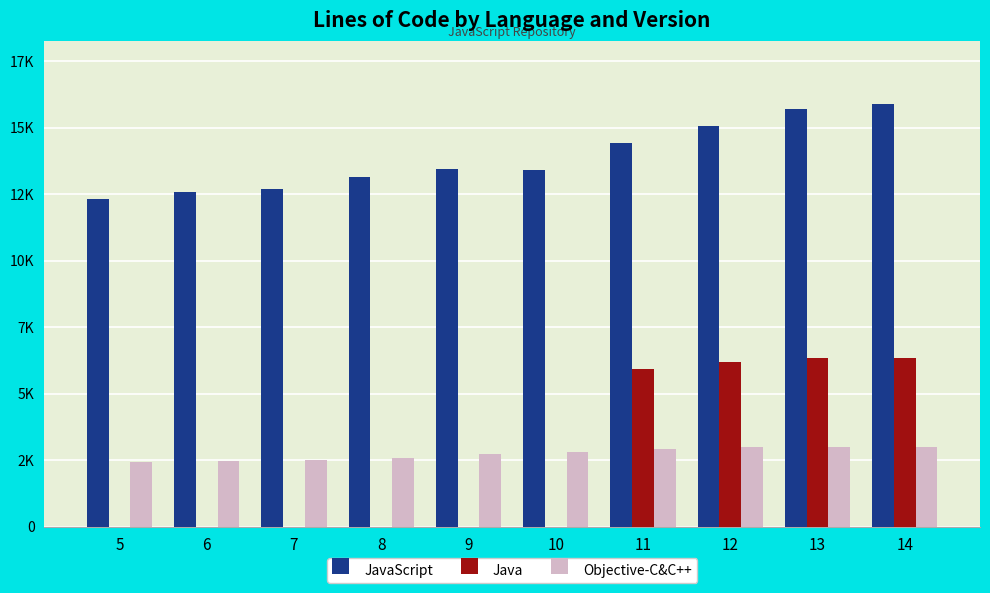

The value of JavaScript at 7 is 21771. True or false?

False